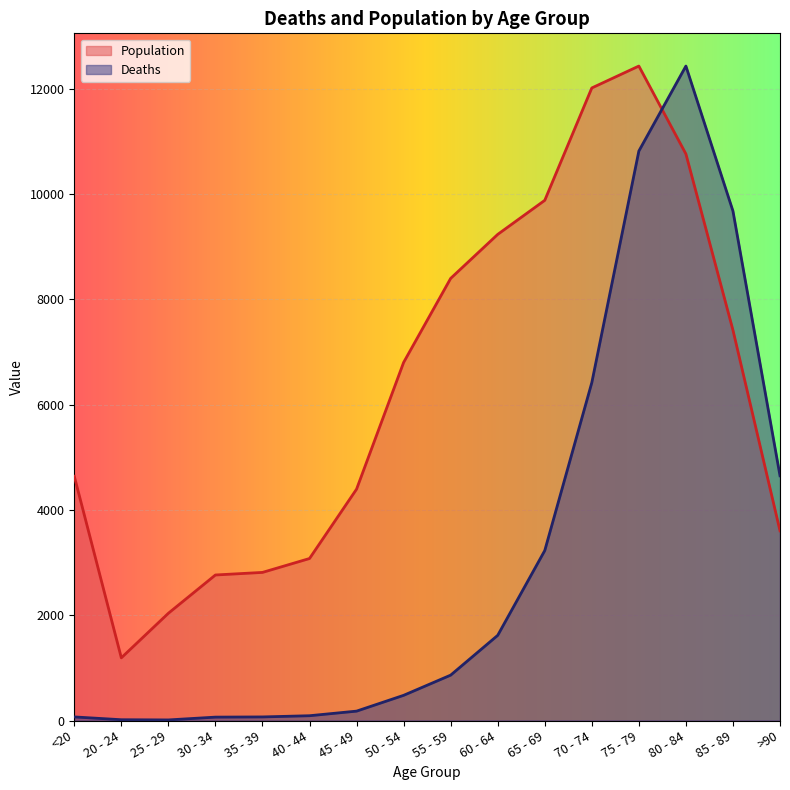

Where is Population nearest to the value 6812?

50 - 54